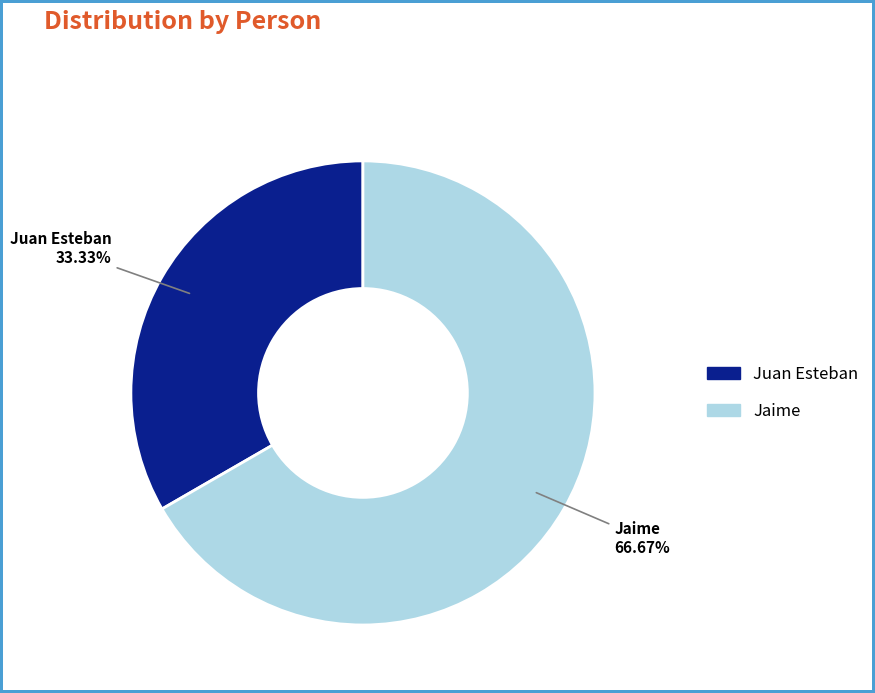

To the nearest percent, what is the difference between the Jaime and Juan Esteban slice percentages?

33%